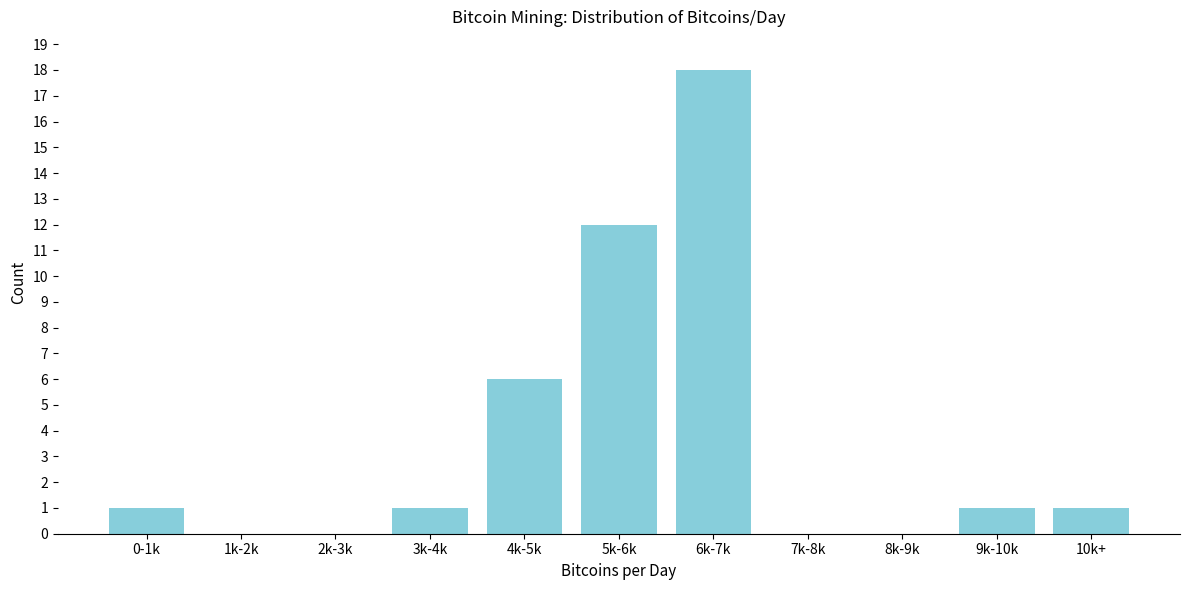

Reading left to right, extract all data points from this chart.

0-1k=1	1k-2k=0	2k-3k=0	3k-4k=1	4k-5k=6	5k-6k=12	6k-7k=18	7k-8k=0	8k-9k=0	9k-10k=1	10k+=1